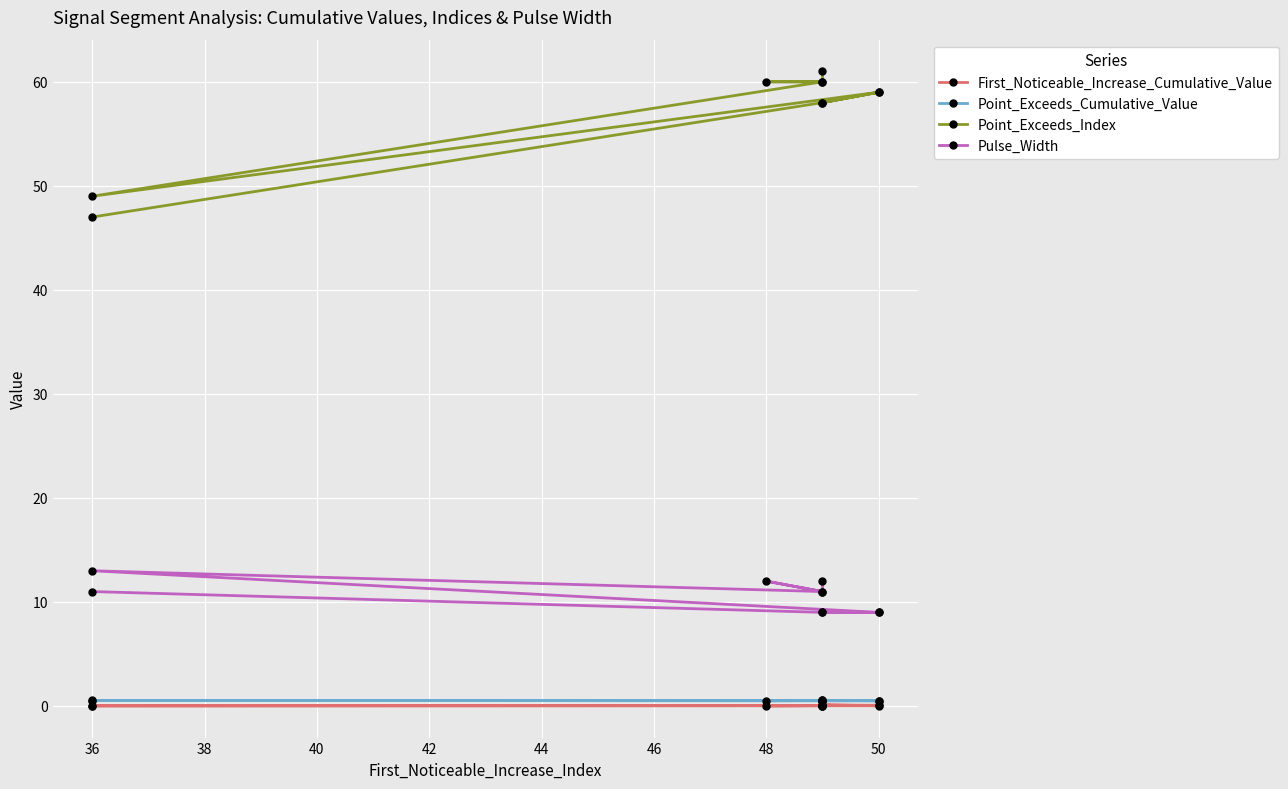

How many lines are shown in the chart?

4